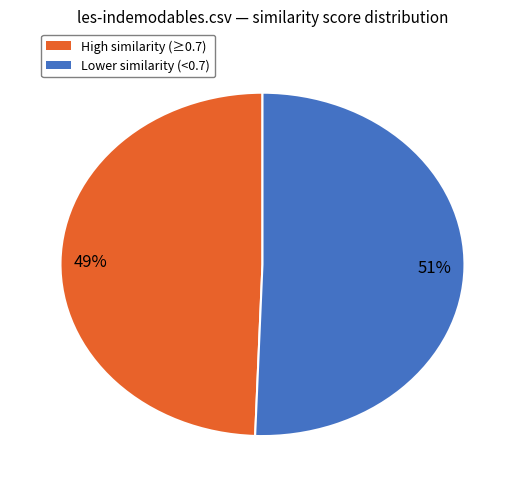

Count the number of slices in the pie.

2